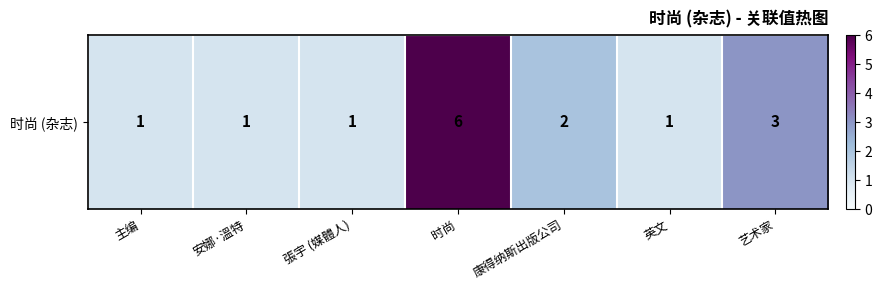

How many values are between 1 and 3?

6